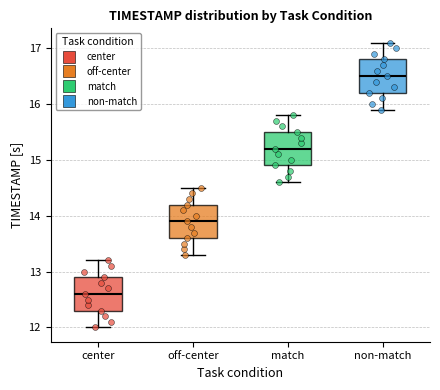

Reading left to right, transcribe this box plot: for each box, give where its median line is, the range the box spans, and where its two whiskers end, as read against the y-axis. The values are not printed on the chart, so give them approximately, as read against the axis.

center: median 12.6, box 12.3 to 12.9, whiskers 12.0 to 13.2
off-center: median 13.9, box 13.6 to 14.2, whiskers 13.3 to 14.5
match: median 15.2, box 14.9 to 15.5, whiskers 14.6 to 15.8
non-match: median 16.5, box 16.2 to 16.8, whiskers 15.9 to 17.1